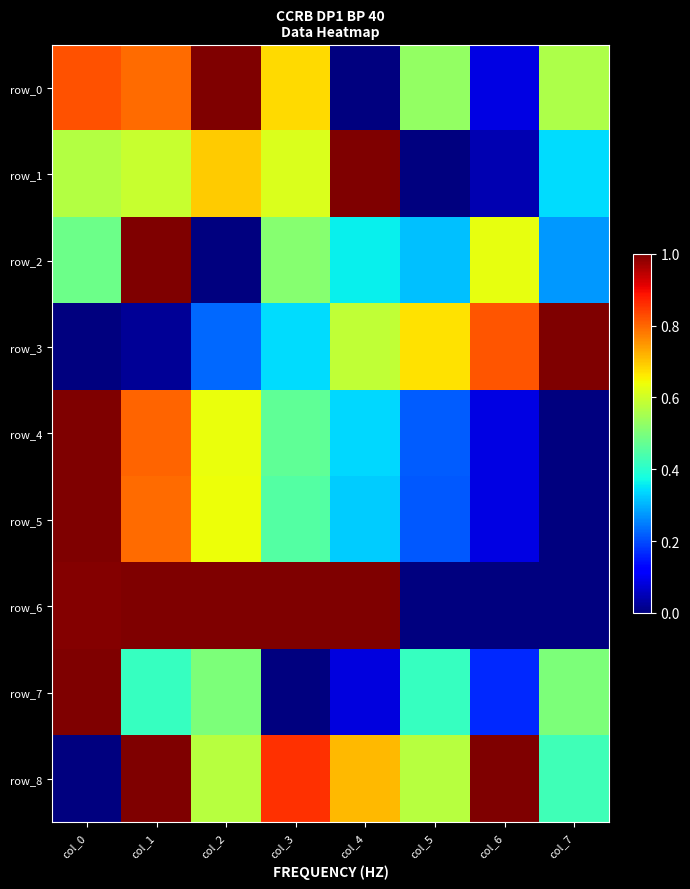

Reading left to right, extract all data points from this chart.

row_0: 0.8	0.8	1.0	0.7	0.0	0.5	0.1	0.6
row_1: 0.6	0.6	0.7	0.6	1.0	0.0	0.0	0.3
row_2: 0.5	1.0	0.0	0.5	0.4	0.3	0.6	0.3
row_3: 0.0	0.0	0.2	0.3	0.6	0.7	0.8	1.0
row_4: 1.0	0.8	0.6	0.5	0.3	0.2	0.1	0.0
row_5: 1.0	0.8	0.6	0.5	0.3	0.2	0.1	0.0
row_6: 1.0	1.0	1.0	1.0	1.0	0.0	0.0	0.0
row_7: 1.0	0.4	0.5	0.0	0.1	0.4	0.2	0.5
row_8: 0.0	1.0	0.6	0.9	0.7	0.6	1.0	0.4